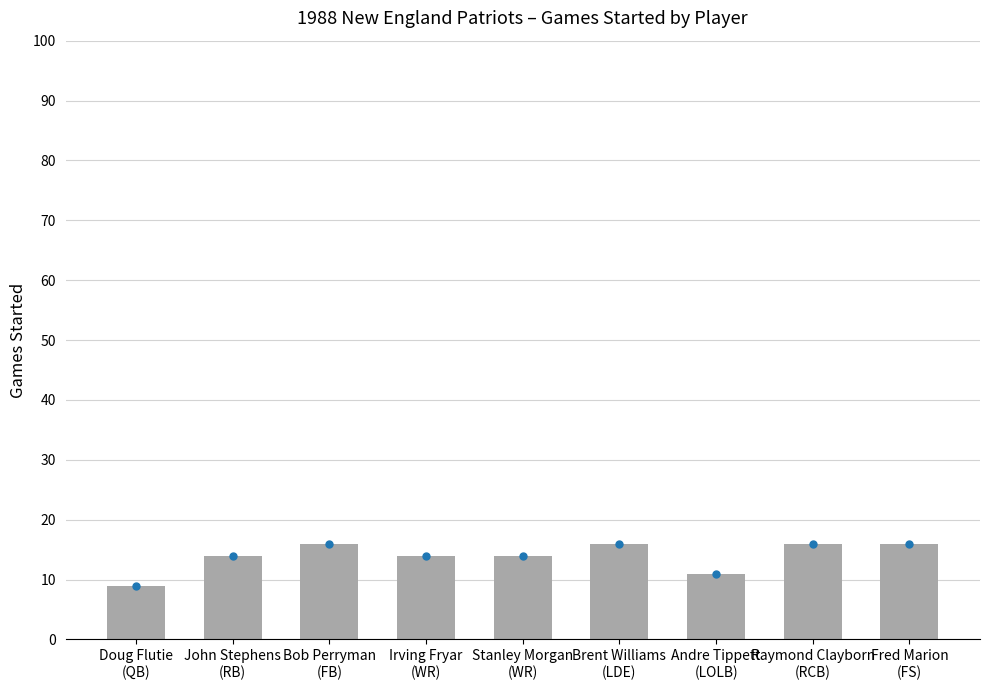

Count the number of categories in the chart.

9